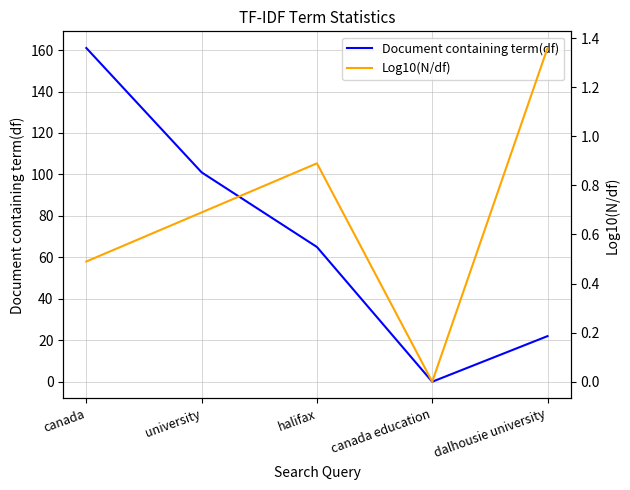

True or false: Document containing term(df) has more than 2 interior local peaks.

False